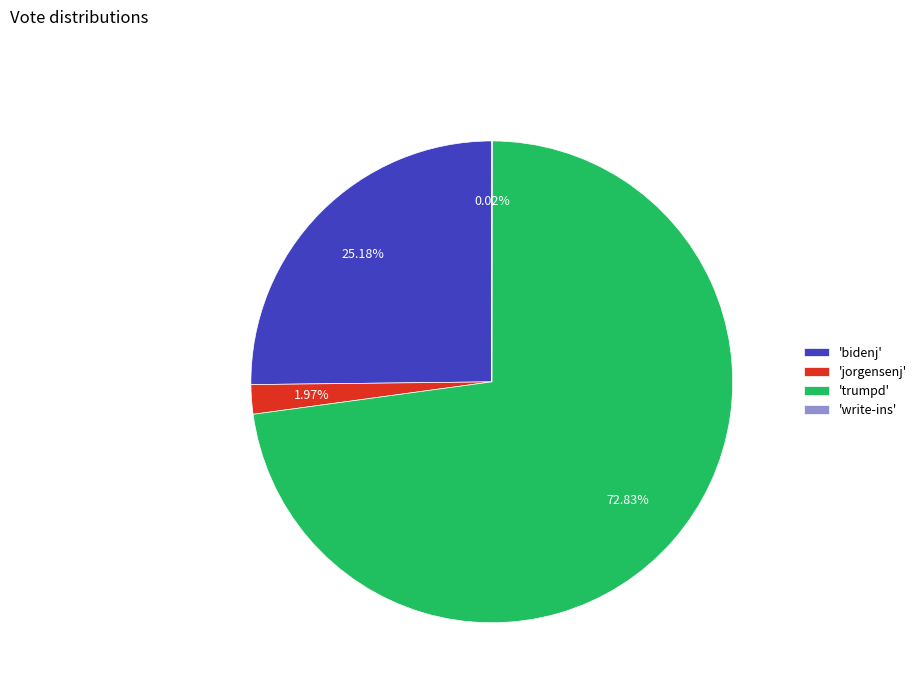

Between 'jorgensenj' and 'trumpd', which is larger?

'trumpd'